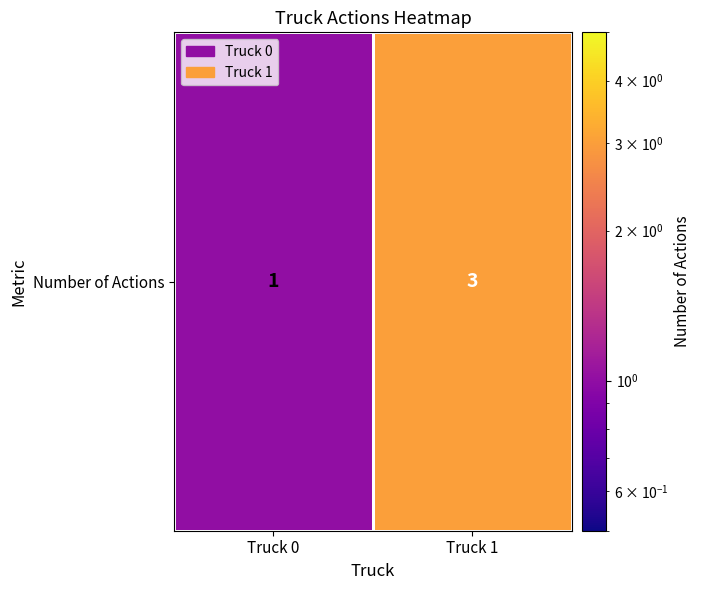

Count the number of categories in the chart.

2